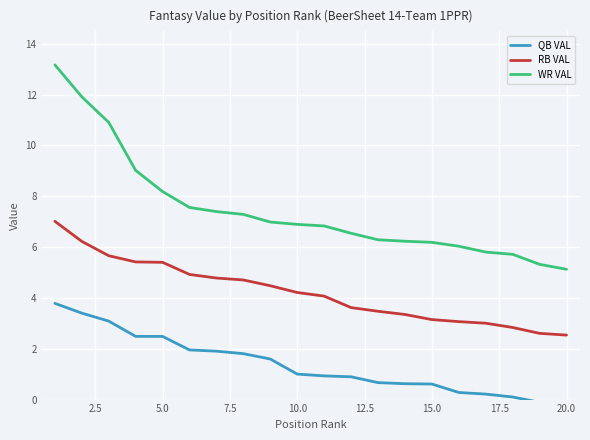

True or false: QB VAL has more than 2 points higher than both neighbors.

False